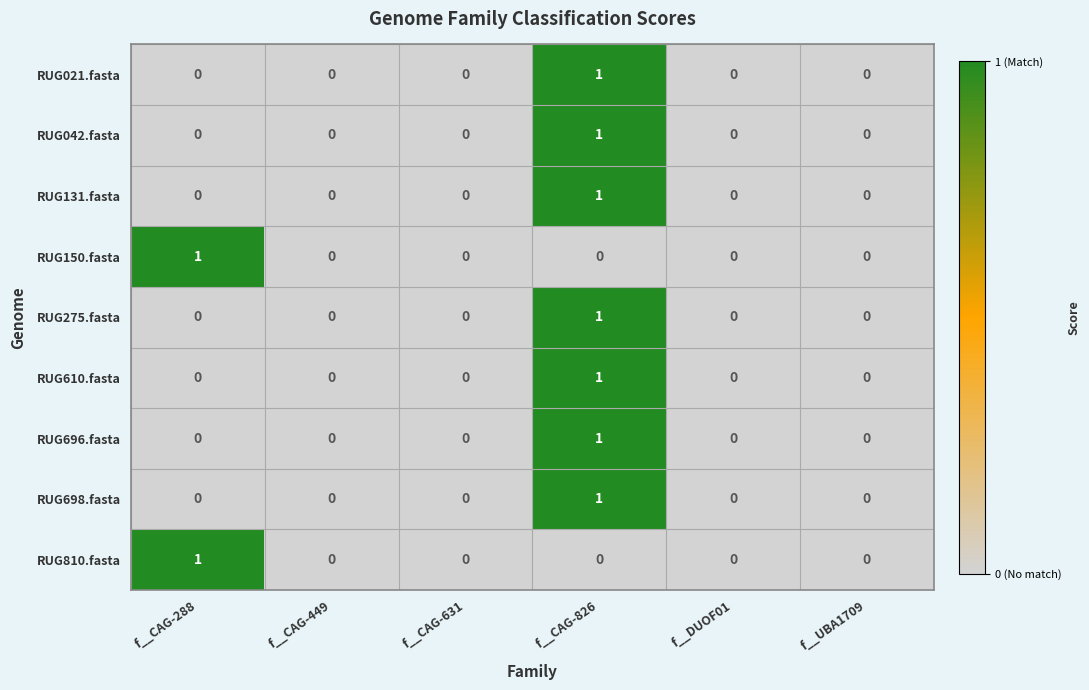

At which label does RUG610.fasta reach its peak?

f__CAG-826